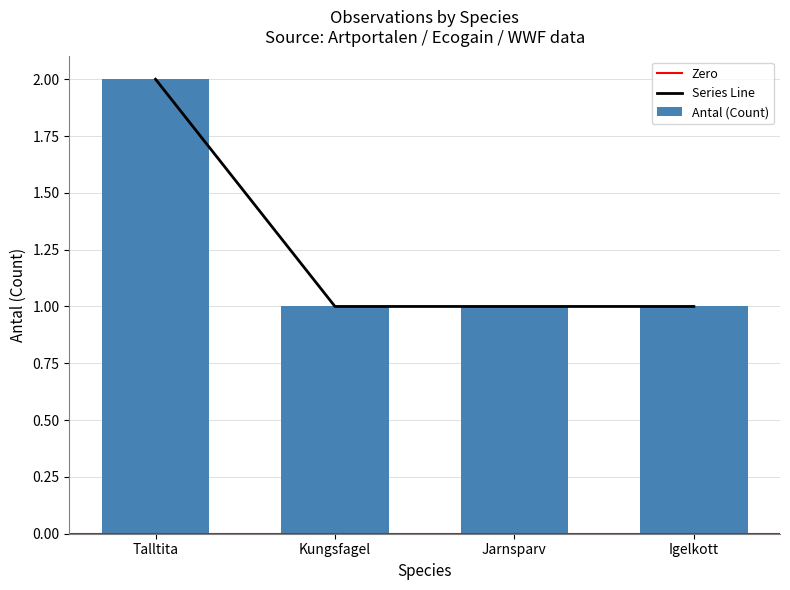

The Series Line series shows 1 at Jarnsparv. True or false?

True